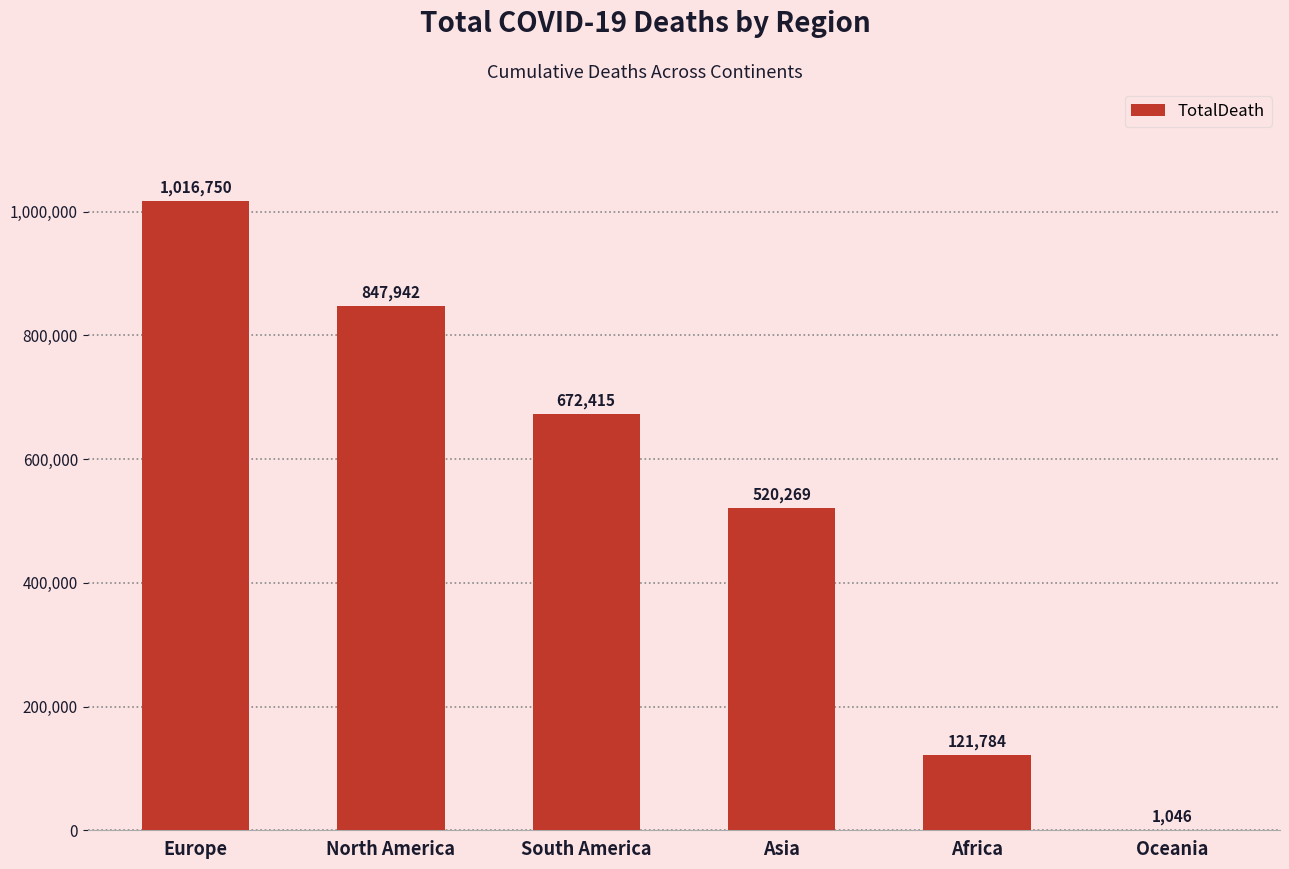

At which label does the data first exceed 672415?

Europe